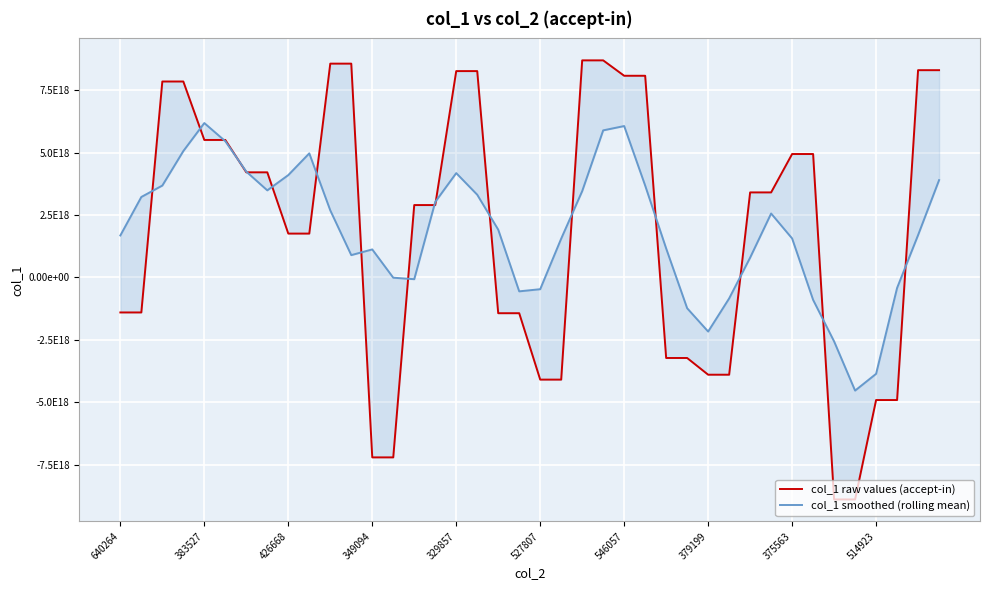

What is the value of the col_1 smoothed (rolling mean) point at the 34th from the left?

-903125629885907712